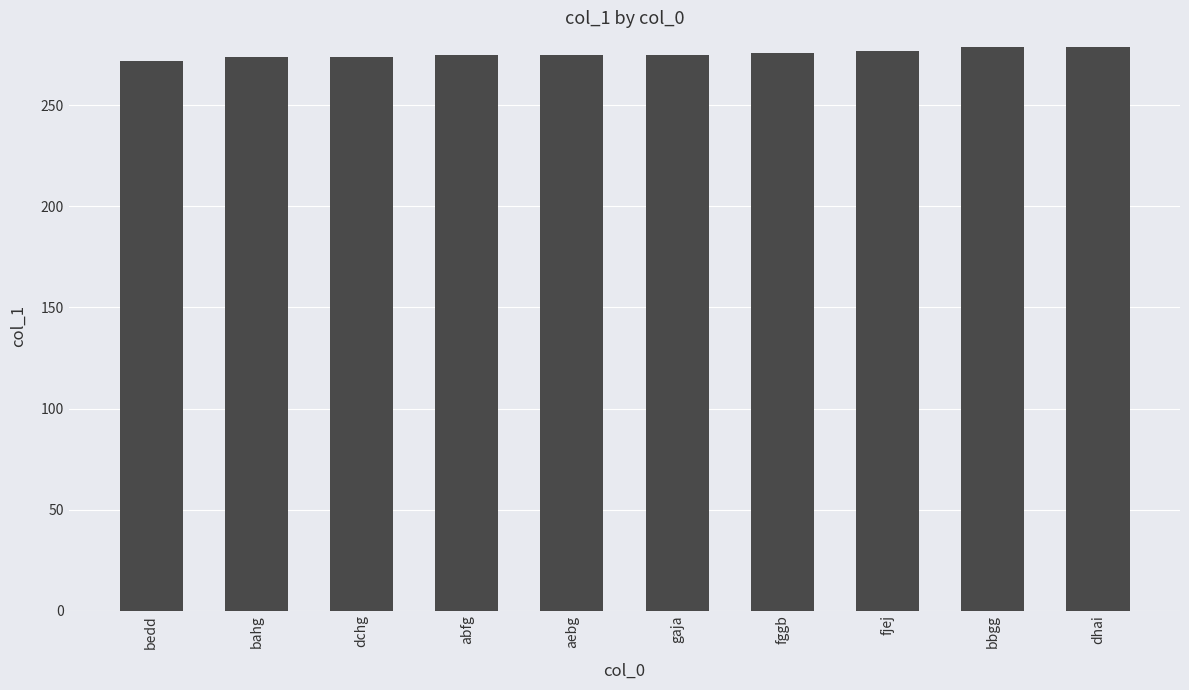

What is the value of the 2nd bar from the left?

274